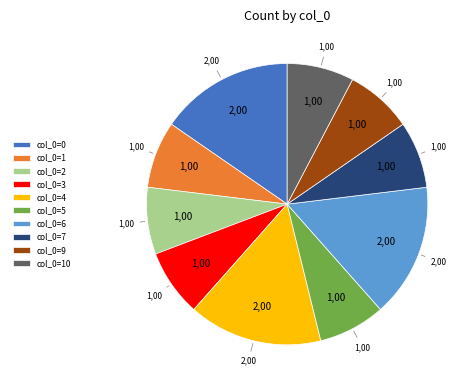

Does any single category account for the majority?

No